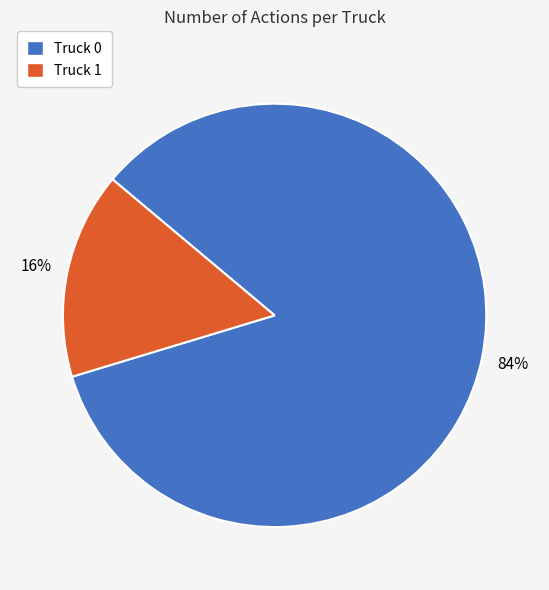

To the nearest percent, what is the difference between the Truck 1 and Truck 0 slice percentages?

68%